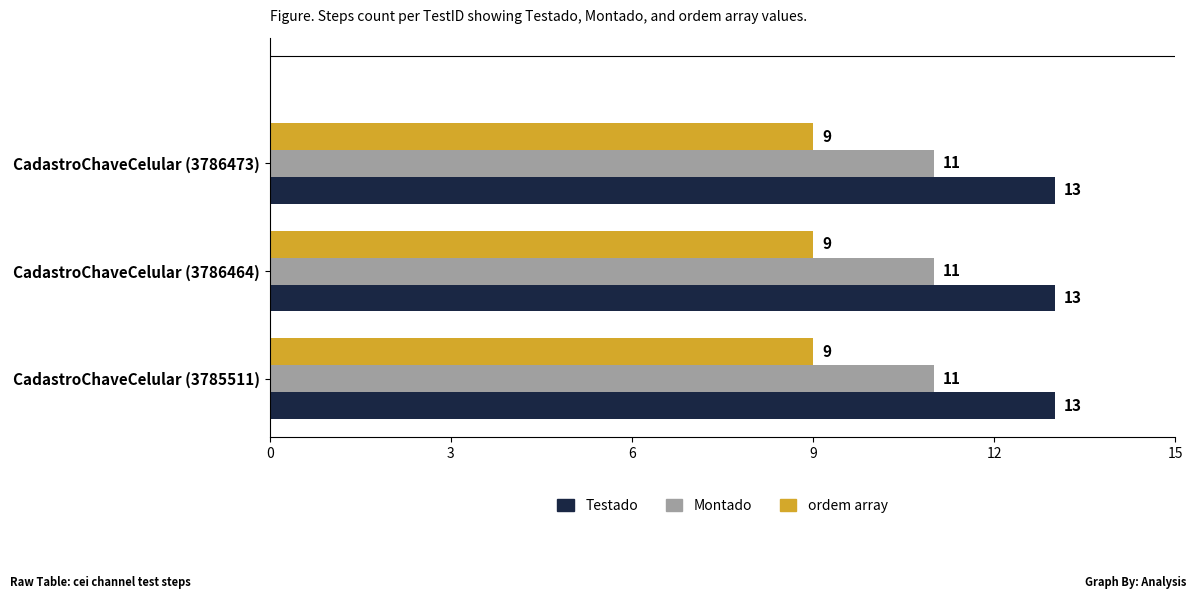

What is the average value of the ordem array series?

9